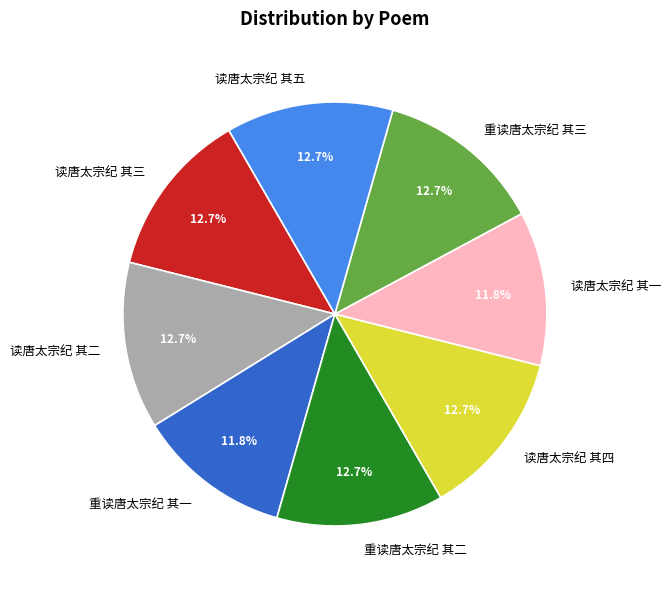

Do 重读唐太宗纪 其二 and 读唐太宗纪 其五 together represent more than half of the pie?

No